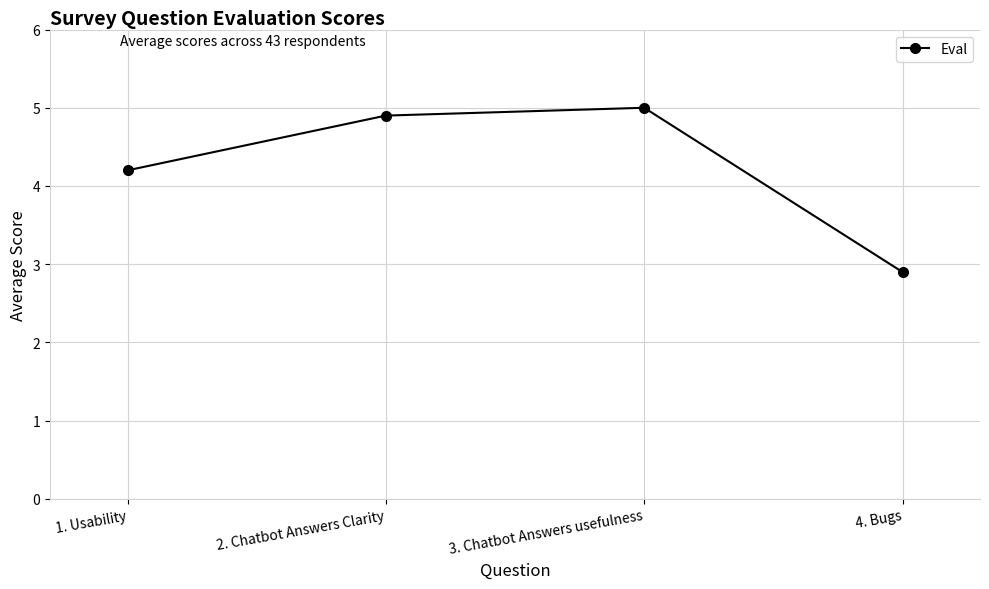

What is the difference between the values at 4. Bugs and 1. Usability?

1.3